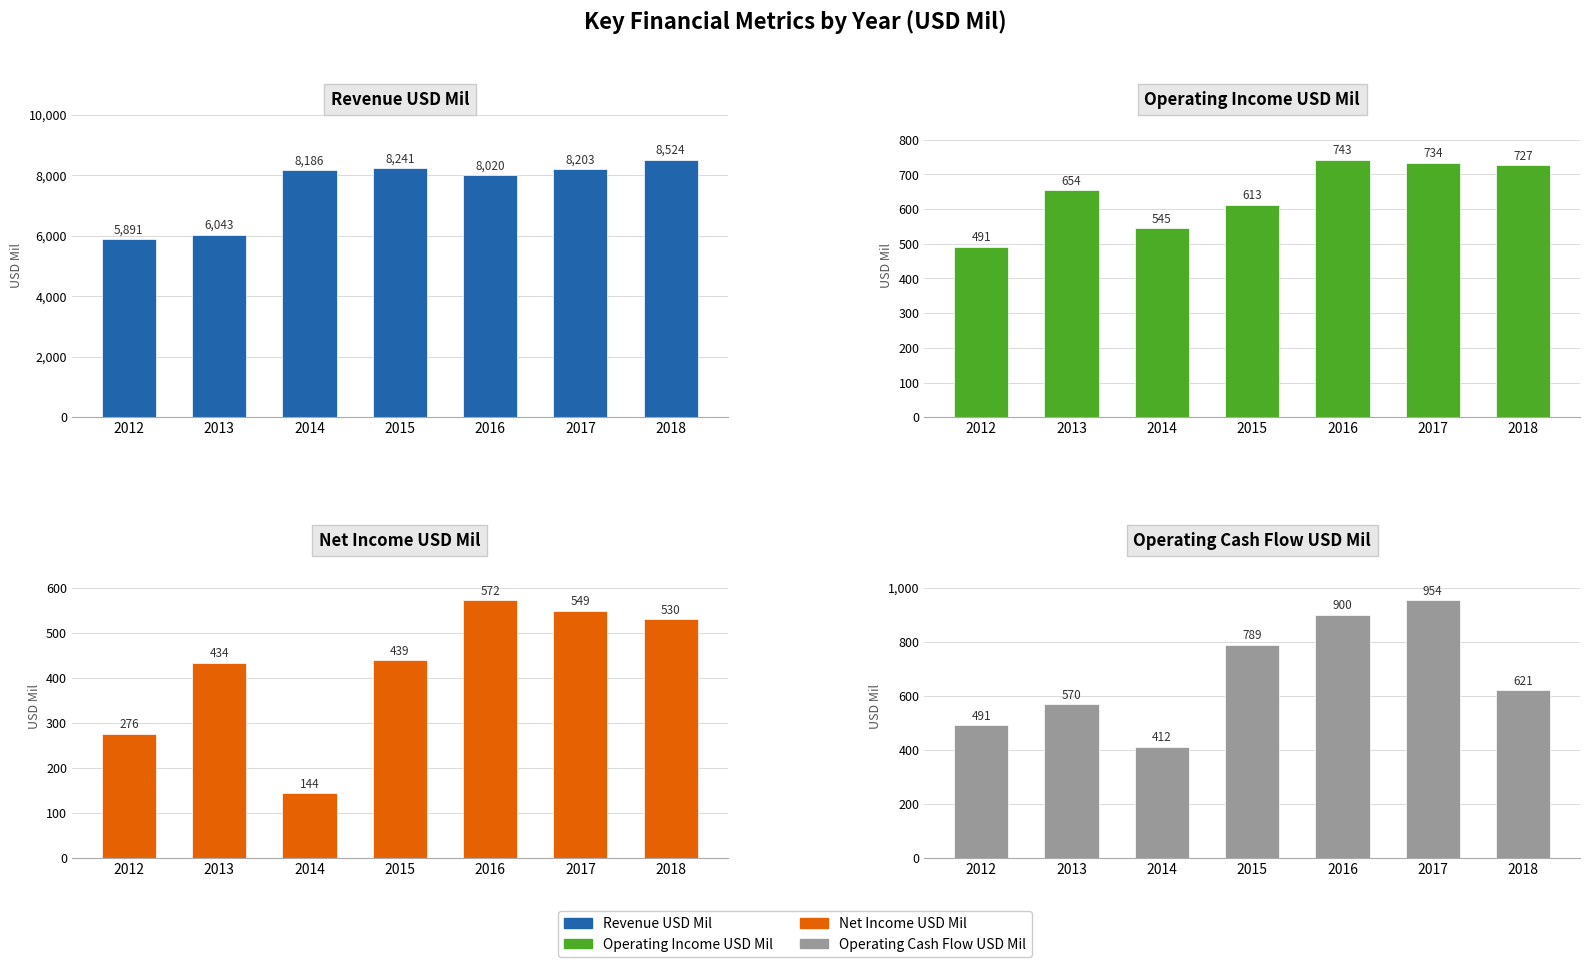

Rank the categories by Revenue USD Mil value from highest to lowest.

2018, 2015, 2017, 2014, 2016, 2013, 2012